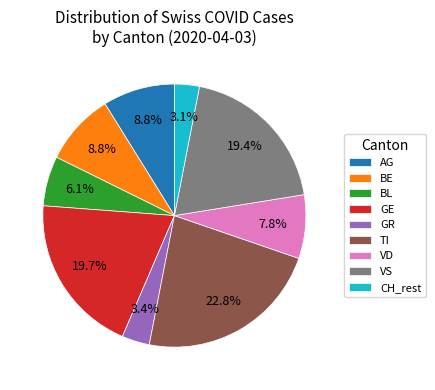

Which category has the biggest portion of the pie?

TI